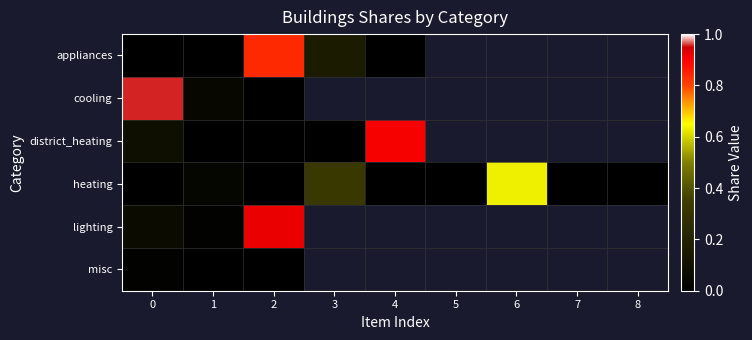

At which category is the sum across all series the highest?

2